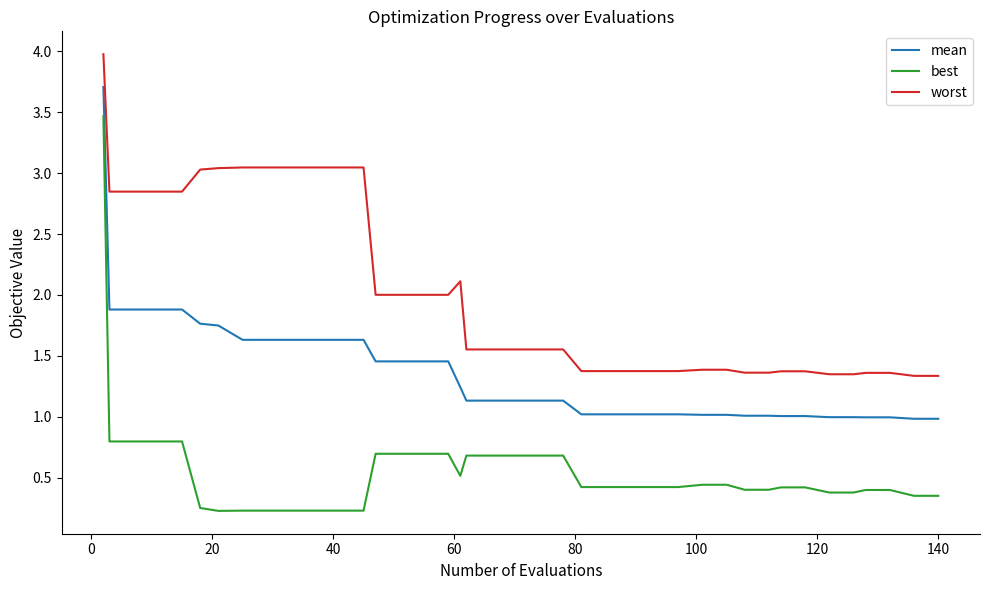

What is the greatest value displayed?

4.0